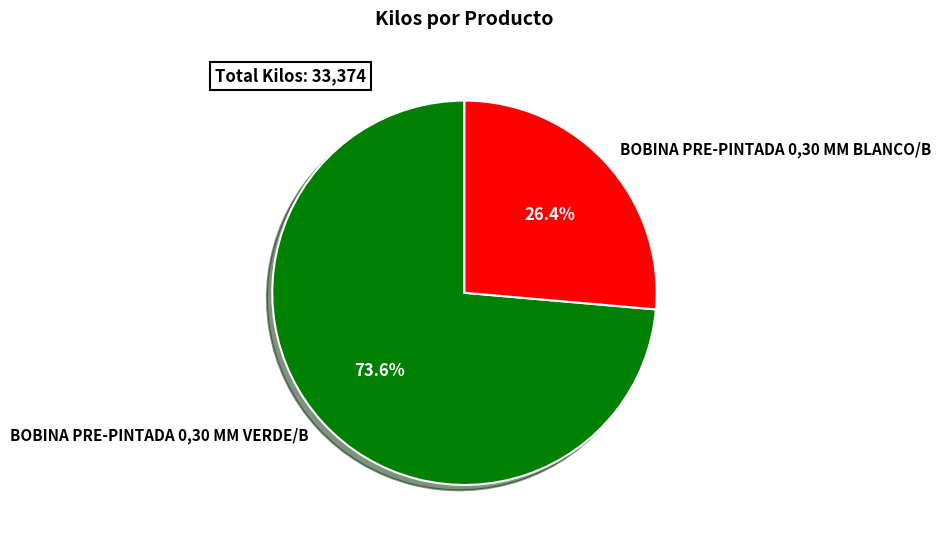

Approximately how many times larger is the value at BOBINA PRE-PINTADA 0,30 MM VERDE/B compared to BOBINA PRE-PINTADA 0,30 MM BLANCO/B?

2.8